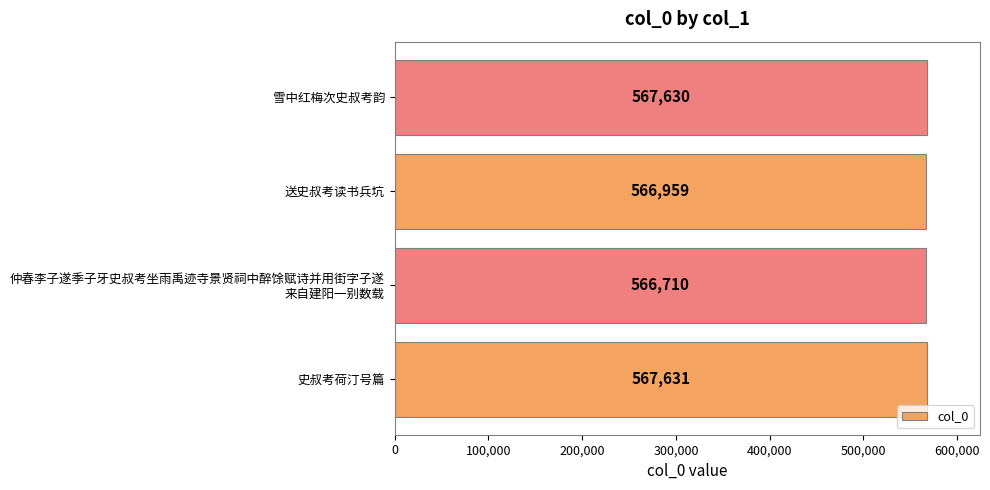

What is the sum of all values?

2268930